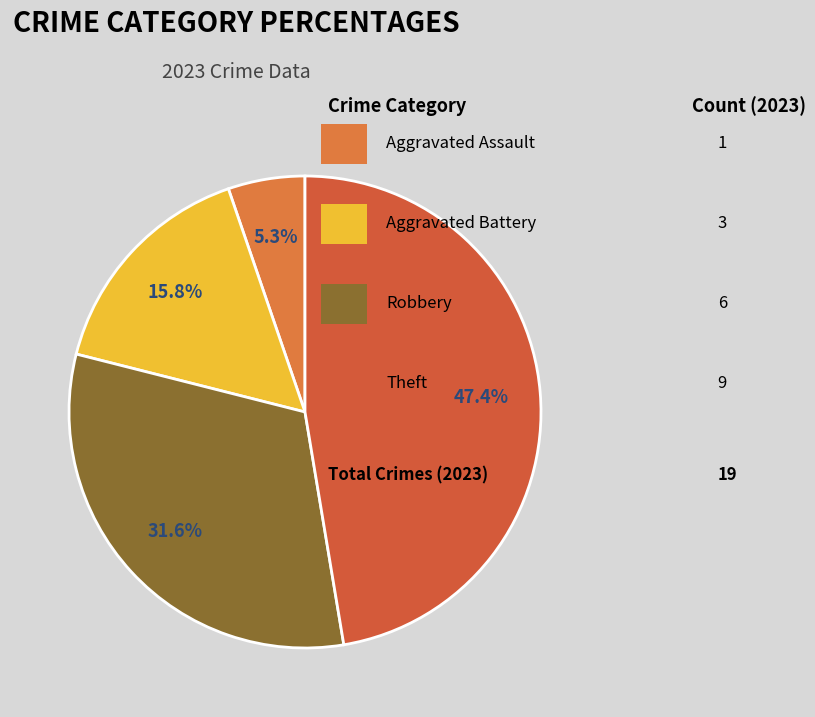

Count the number of slices in the pie.

4